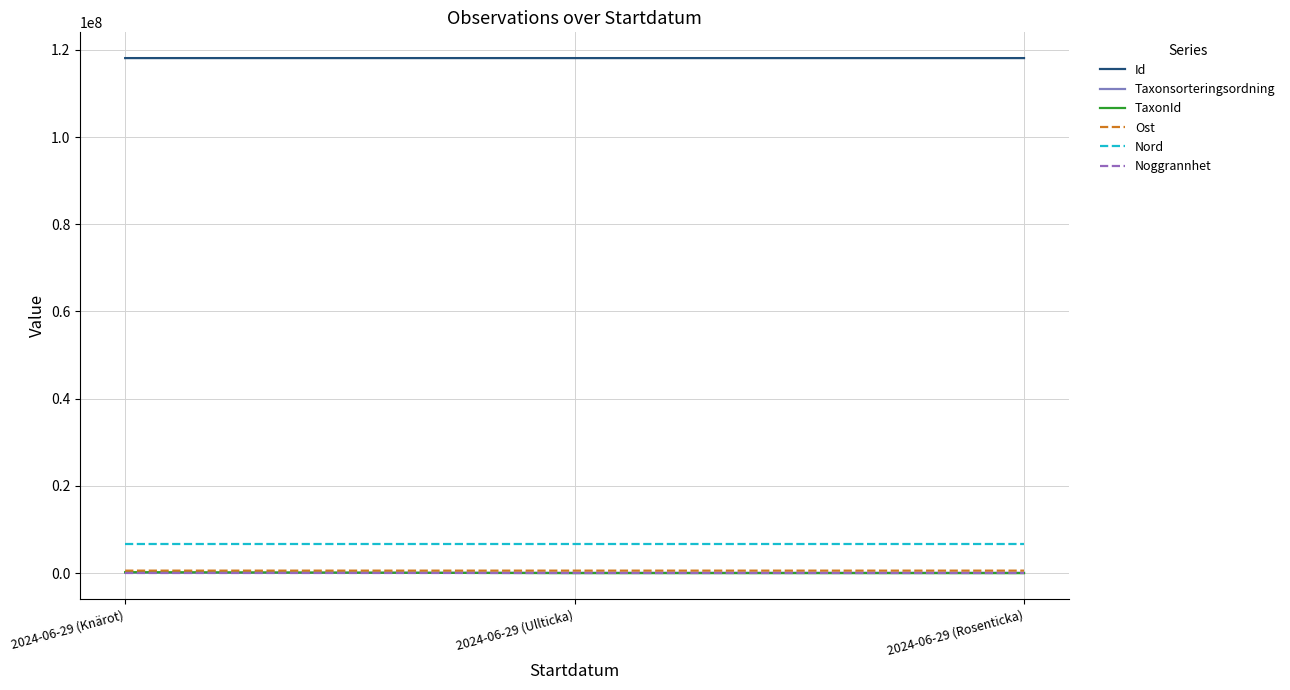

What are all the series names shown in the legend?

Id, Taxonsorteringsordning, TaxonId, Ost, Nord, Noggrannhet